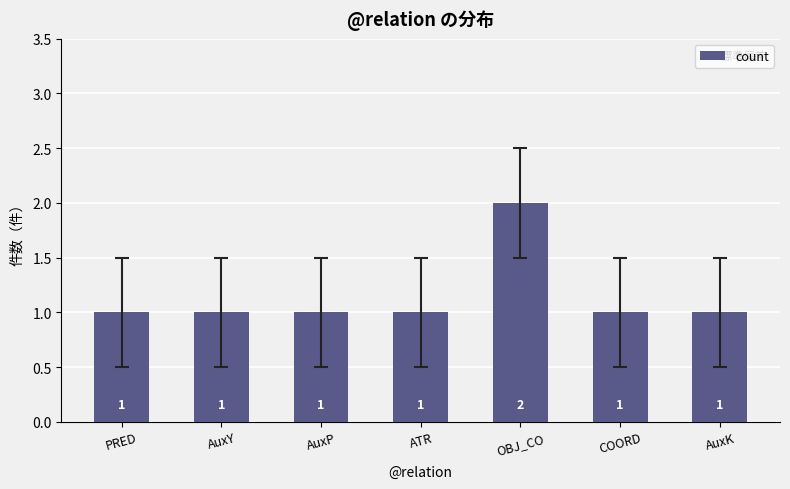

What is the sum of all values?

8